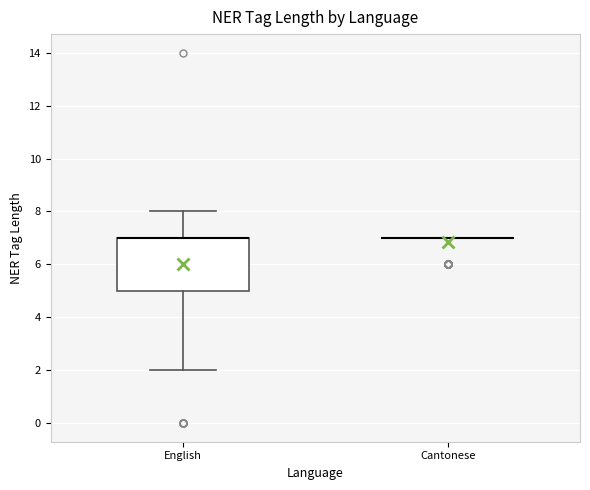

Reading left to right, transcribe this box plot: for each box, give where its median line is, the range the box spans, and where its two whiskers end, as read against the y-axis. The values are not printed on the chart, so give them approximately, as read against the axis.

English: median 7 (drawn on the box's upper edge), box 5 to 7, whiskers 2 to 8
Cantonese: box collapsed to a line at 7, whiskers 7 to 7